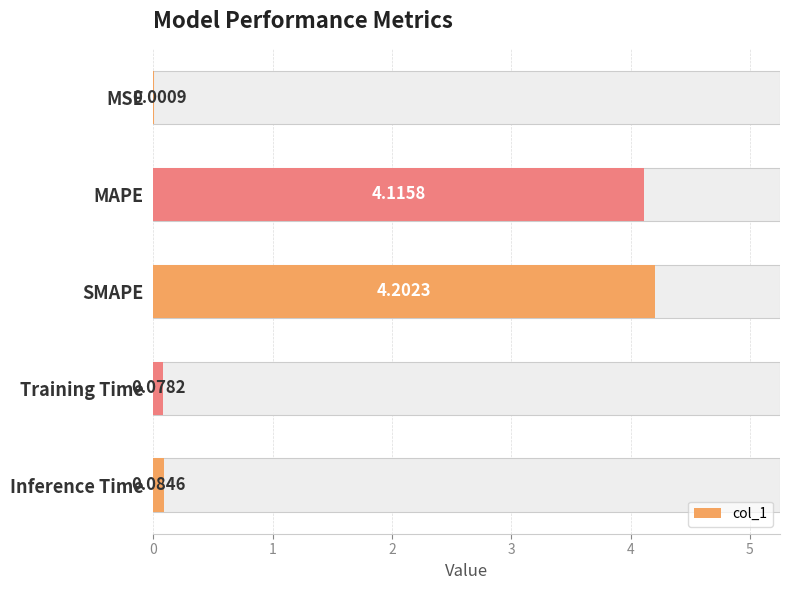

Rank the categories by value from lowest to highest.

MSE, Training Time, Inference Time, MAPE, SMAPE